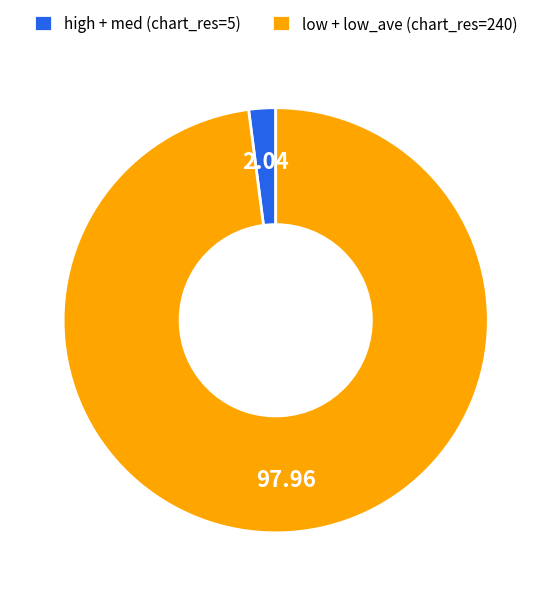

Approximately how many times larger is the value at low + low_ave (chart_res=240) compared to high + med (chart_res=5)?

48.0